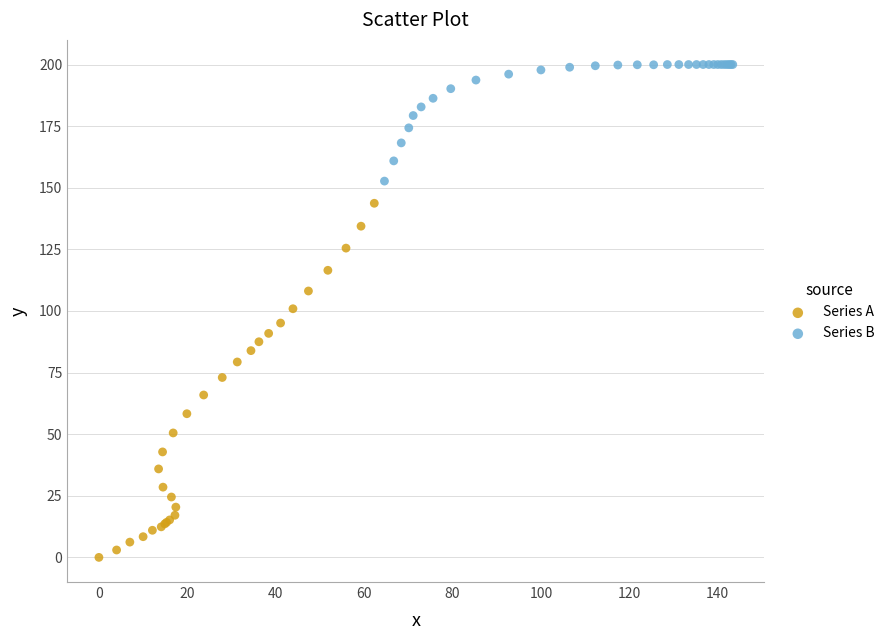

Which series reaches the maximum Y coordinate?

Series B